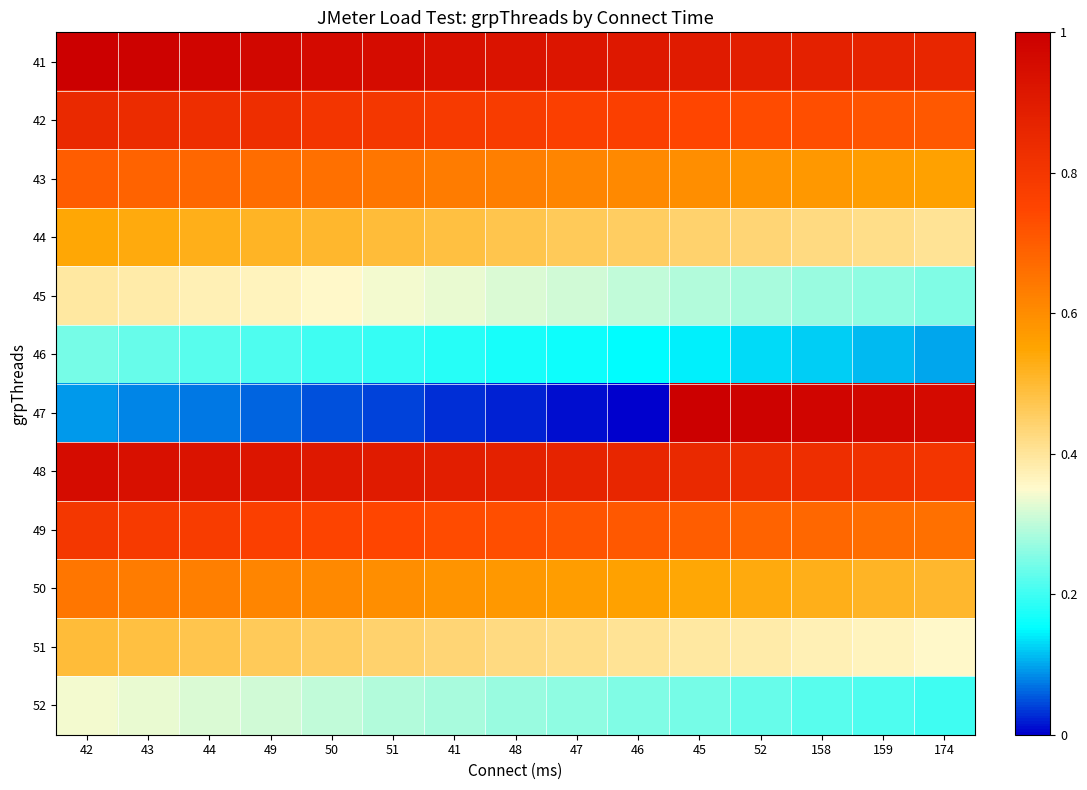

What is the difference between the highest and lowest values at 45?

0.9